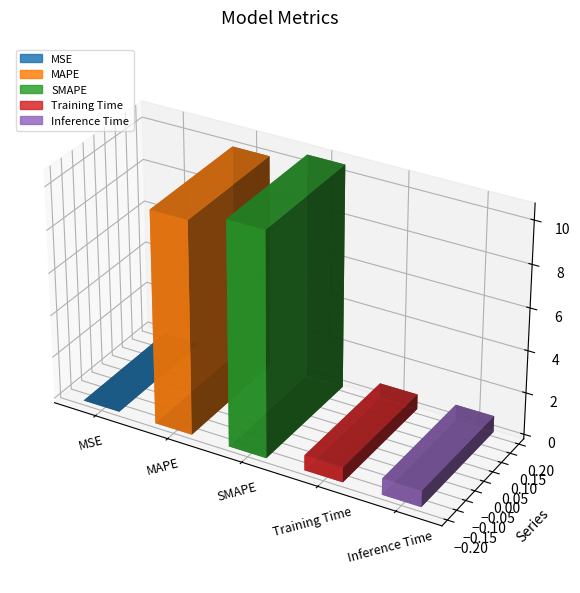

Rank the categories by value from lowest to highest.

MSE, Training Time, Inference Time, MAPE, SMAPE